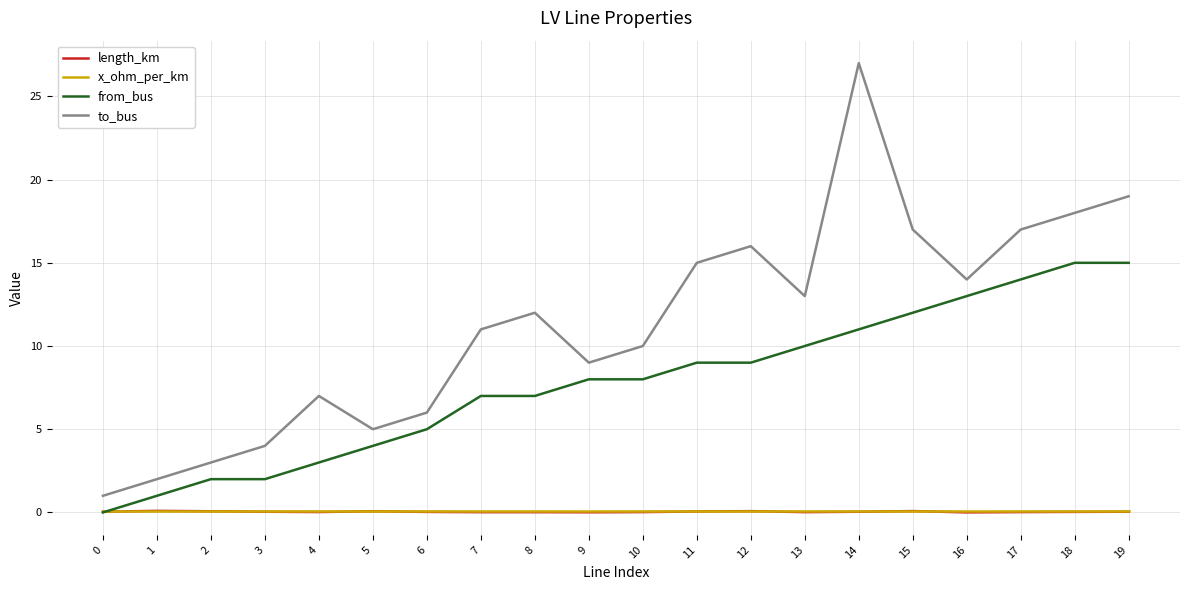

Which series changed the most between 3 and 19?

to_bus